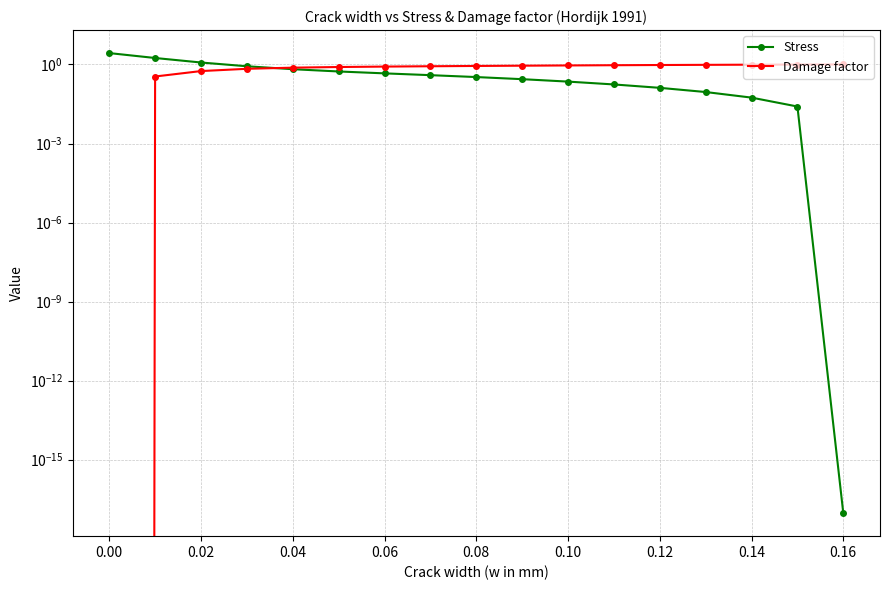

What is the value of the Damage factor point at the 7th from the left?

0.8